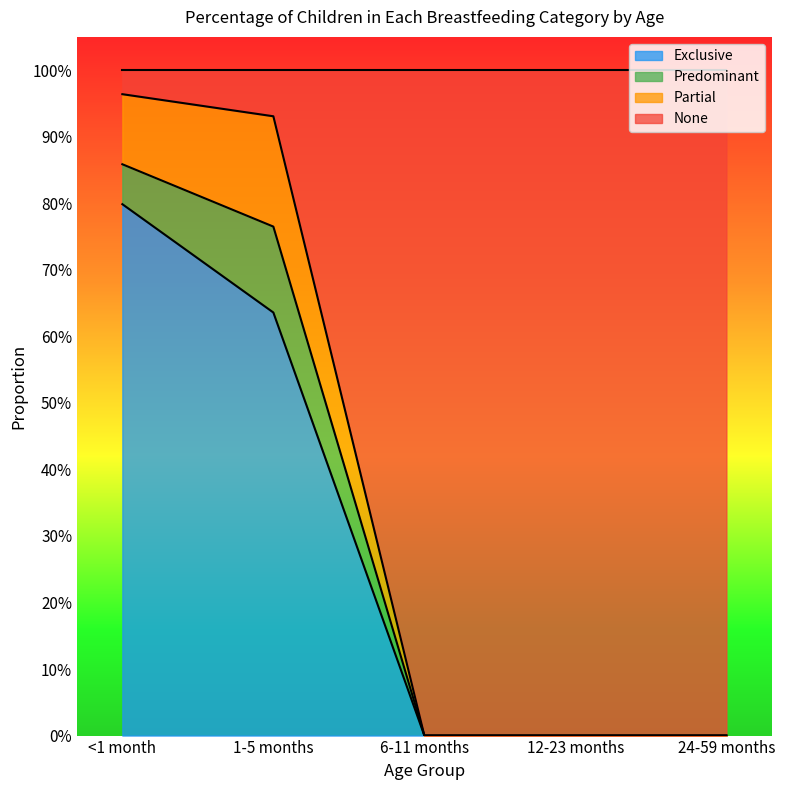

What is the average value of the Exclusive series?

0.3